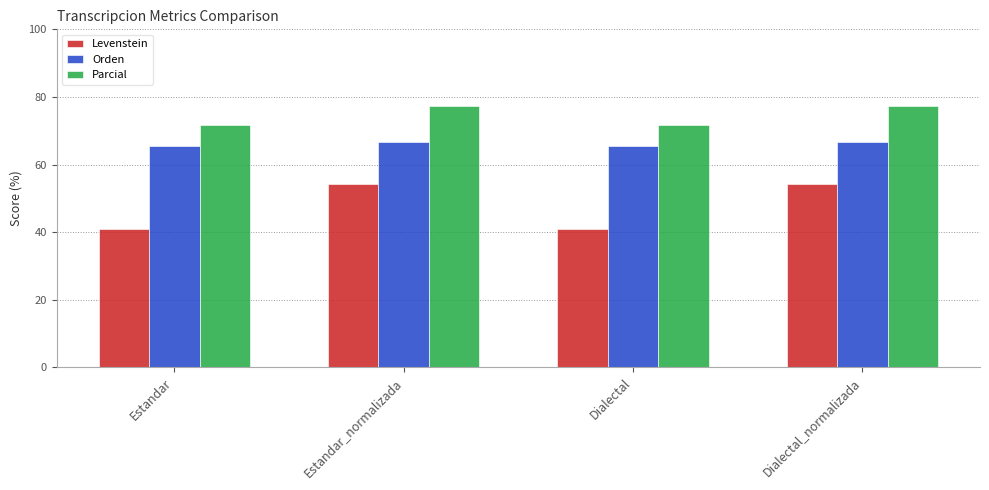

Reading left to right, list all the values displayed in this chart.

Levenstein: Estandar=40.9	Estandar_normalizada=54.3	Dialectal=40.9	Dialectal_normalizada=54.3
Orden: Estandar=65.4	Estandar_normalizada=66.7	Dialectal=65.4	Dialectal_normalizada=66.7
Parcial: Estandar=71.7	Estandar_normalizada=77.3	Dialectal=71.7	Dialectal_normalizada=77.3